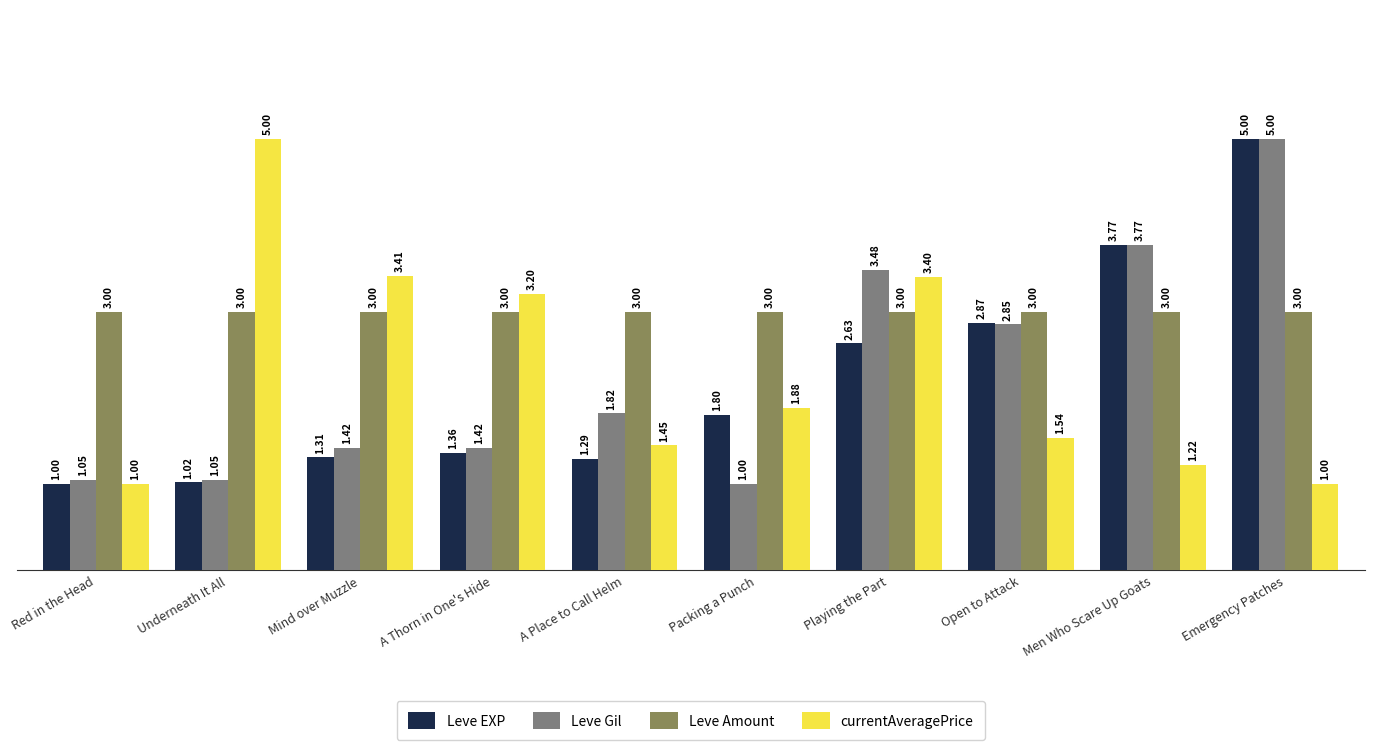

What is the label of the 6th bar from the left?

Packing a Punch